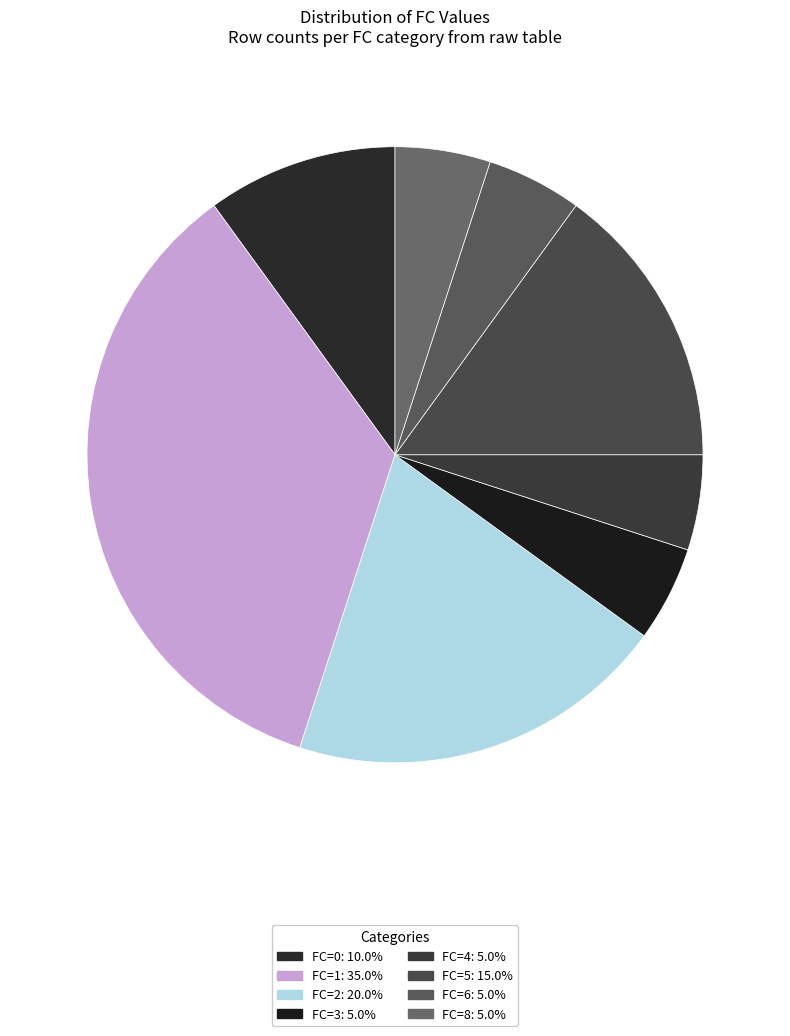

Rank the categories by value from lowest to highest.

3, 4, 6, 8, 0, 5, 2, 1